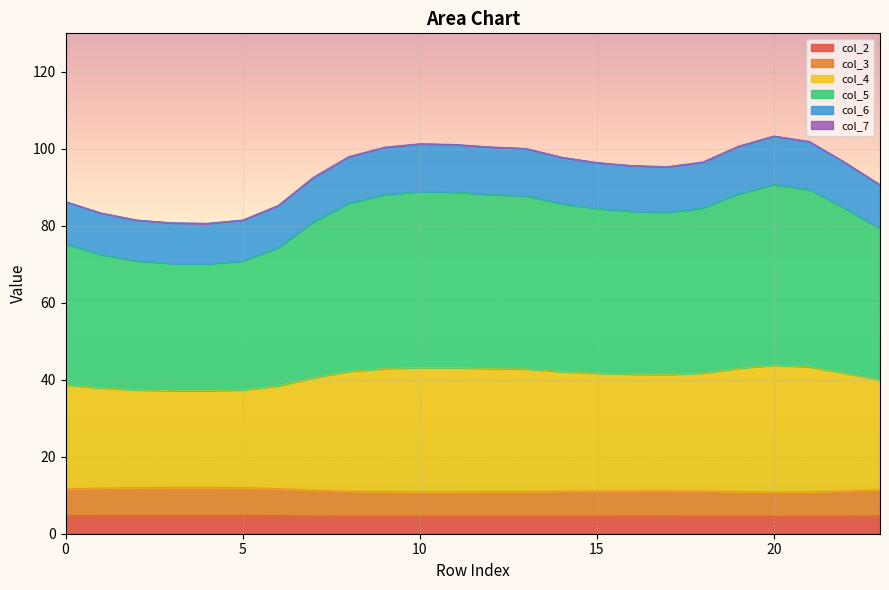

What is the lowest value of the col_2 series?

4.6